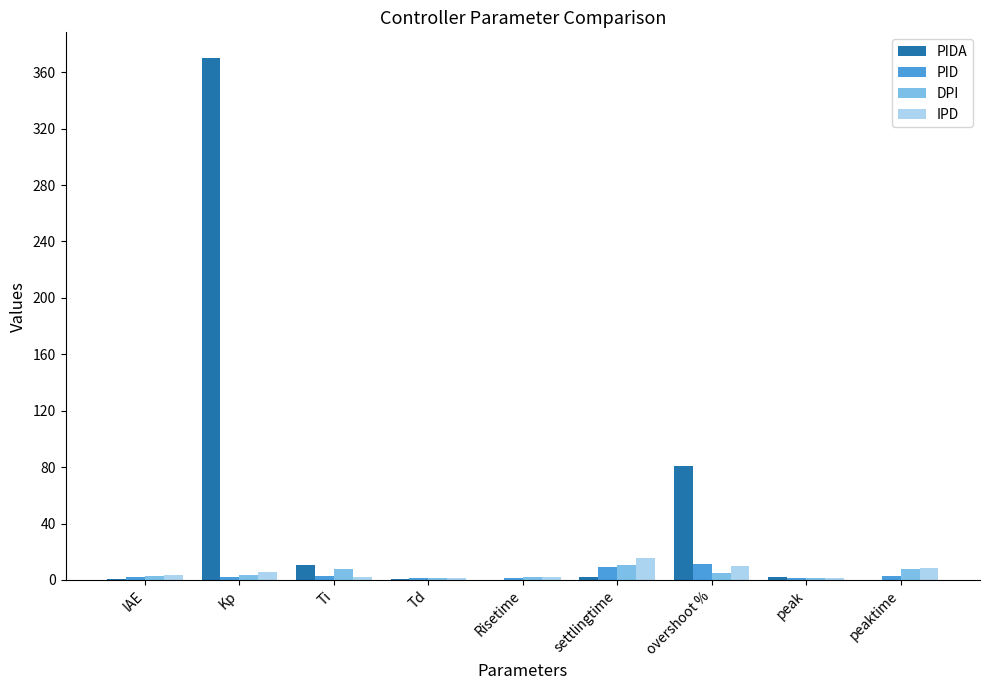

At which label does PIDA reach its peak?

Kp